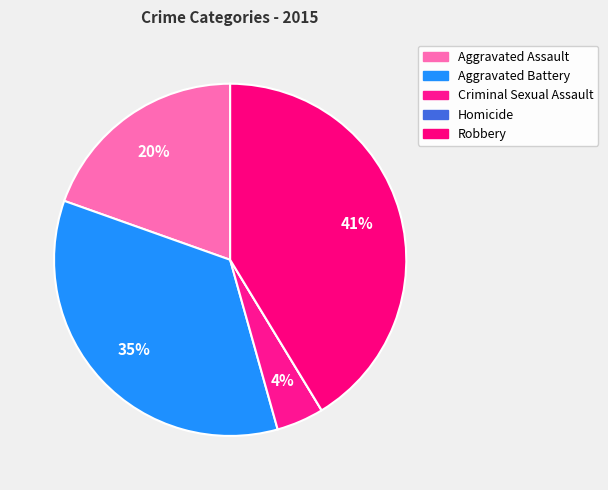

Which category has the biggest portion of the pie?

Robbery